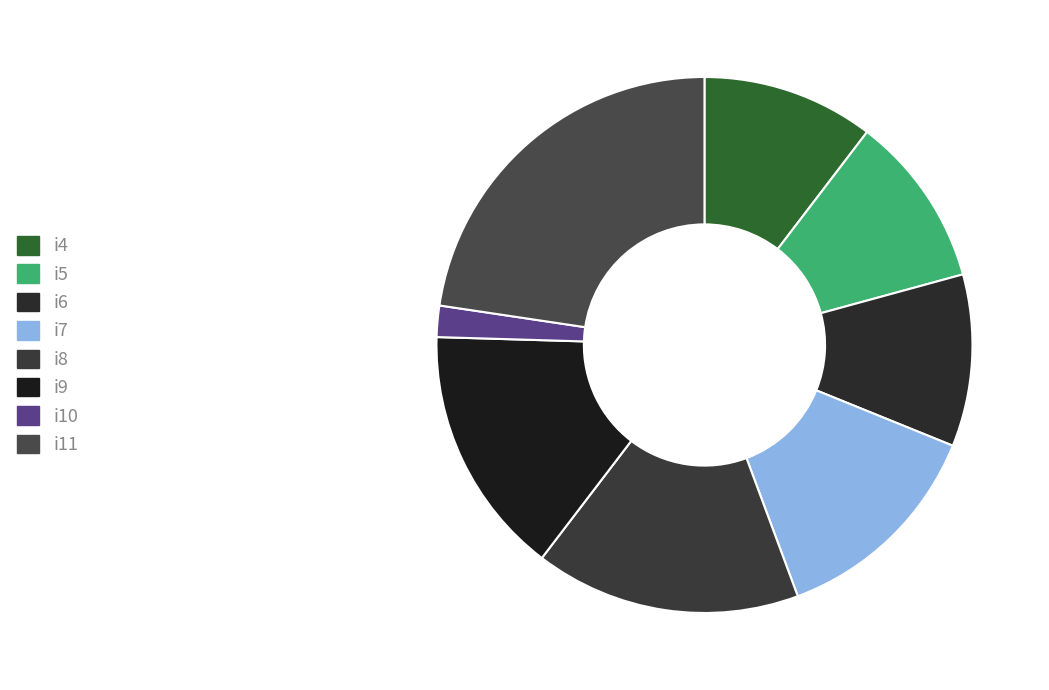

Count the number of slices in the pie.

8